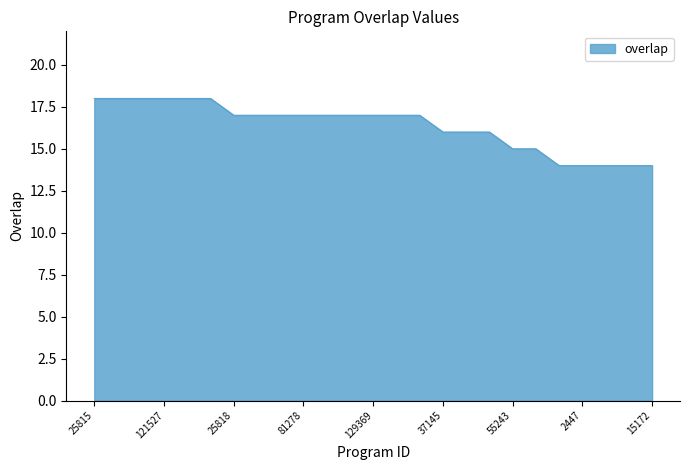

Does the chart display data point markers on the line(s)?

No